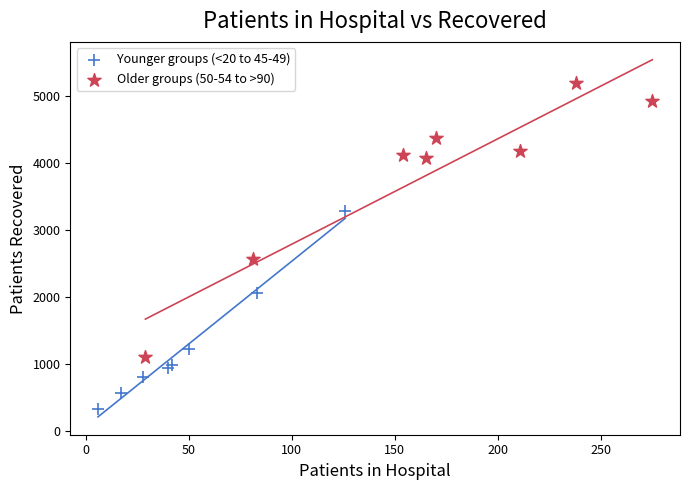

Which series has the widest spread of Y values?

Older groups (50-54 to >90)